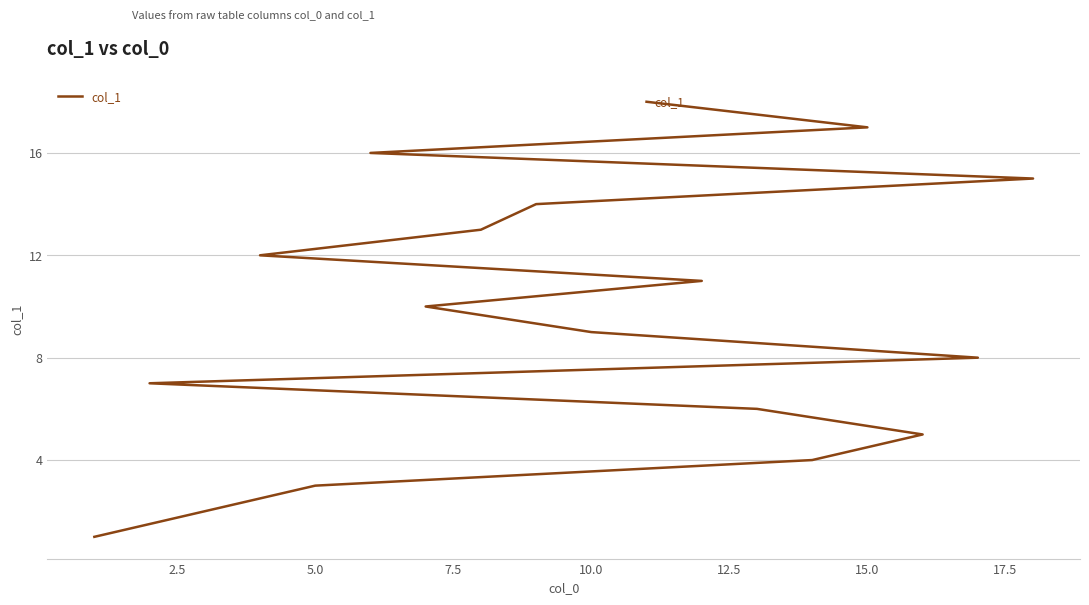

How many lines are shown in the chart?

1